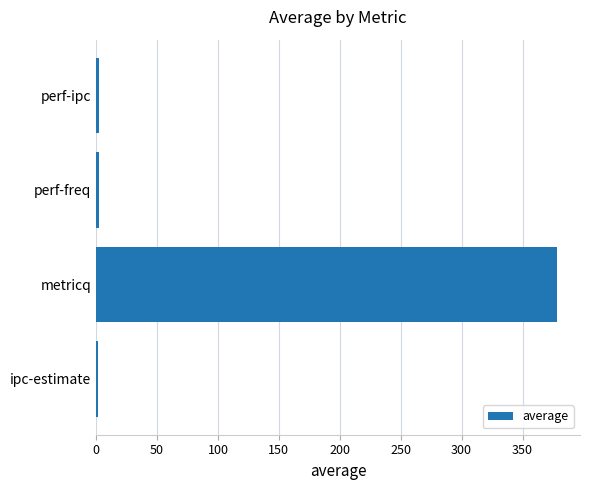

Between metricq and perf-freq, which is larger?

metricq